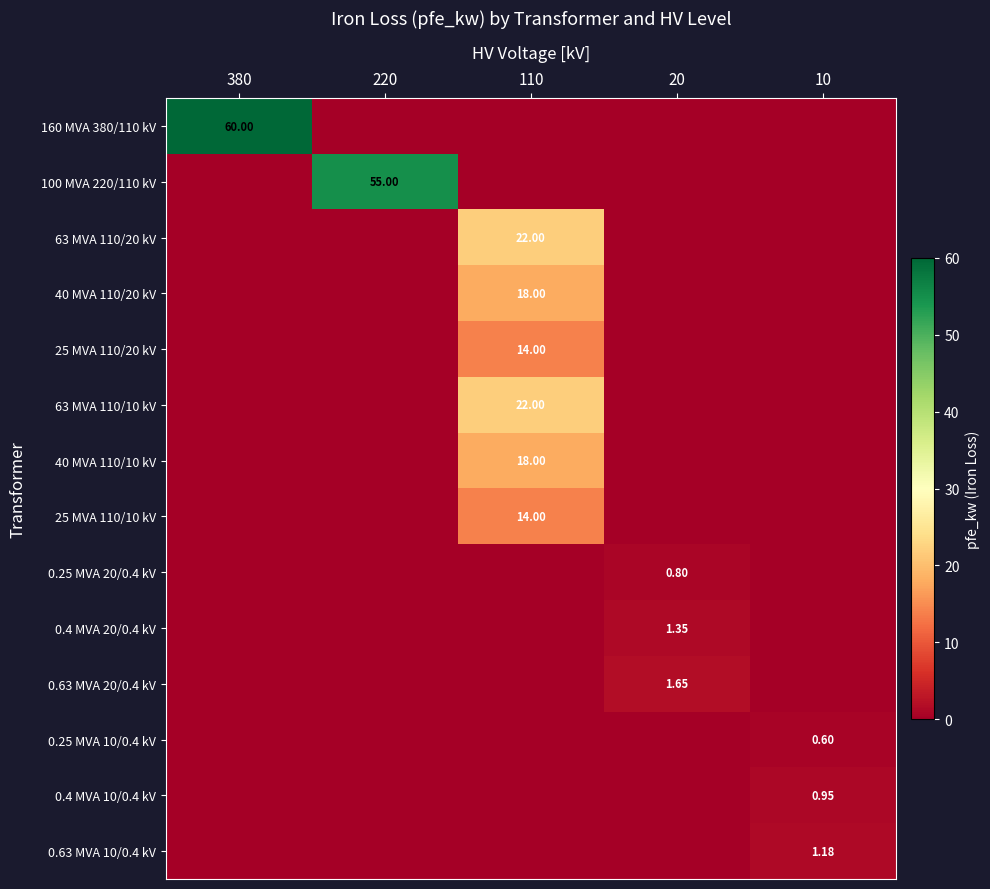

What is the average value of the 40 MVA 110/20 kV series?

3.6